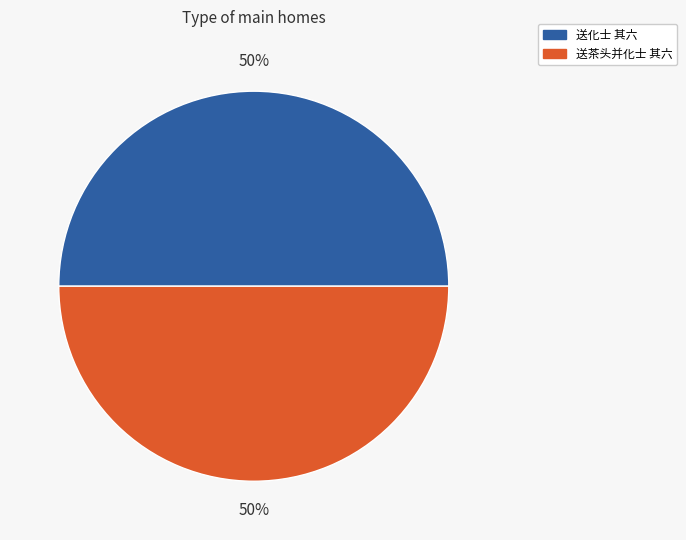

What is the ratio of the value at 送茶头并化士 其六 to the value at 送化士 其六?

1.0